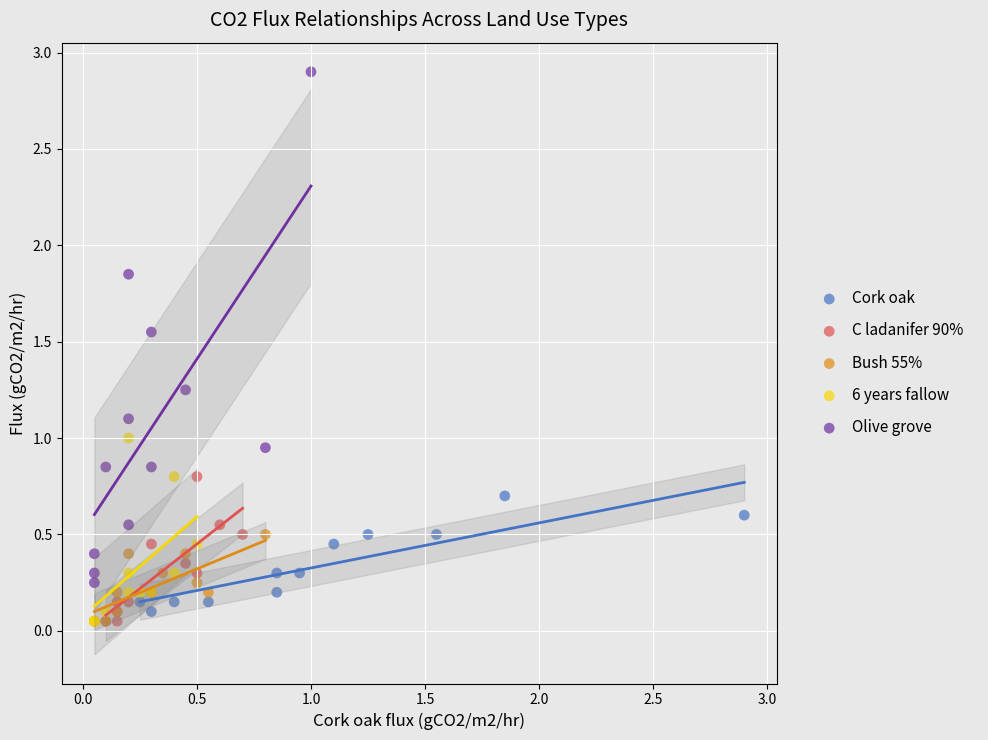

Which series reaches the maximum Y coordinate?

Olive grove